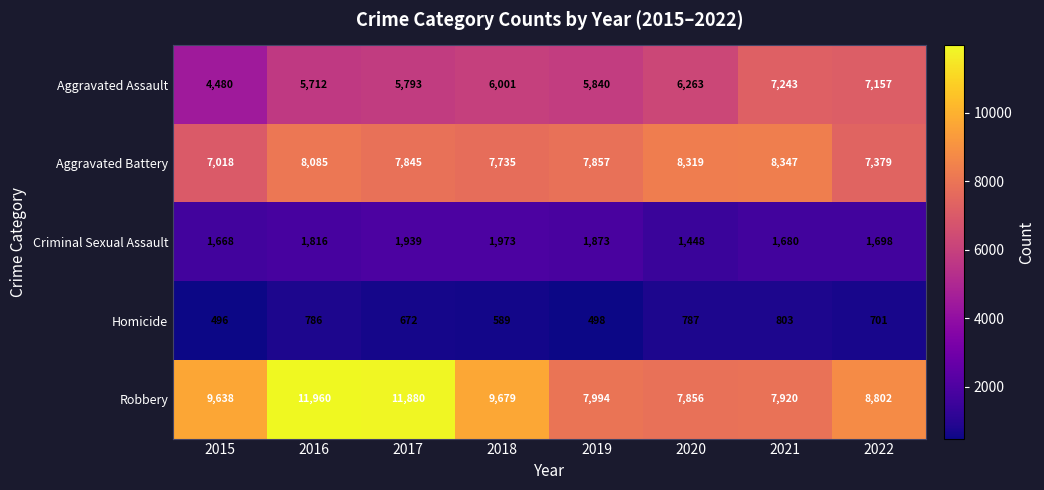

How many data points does each series have?

8